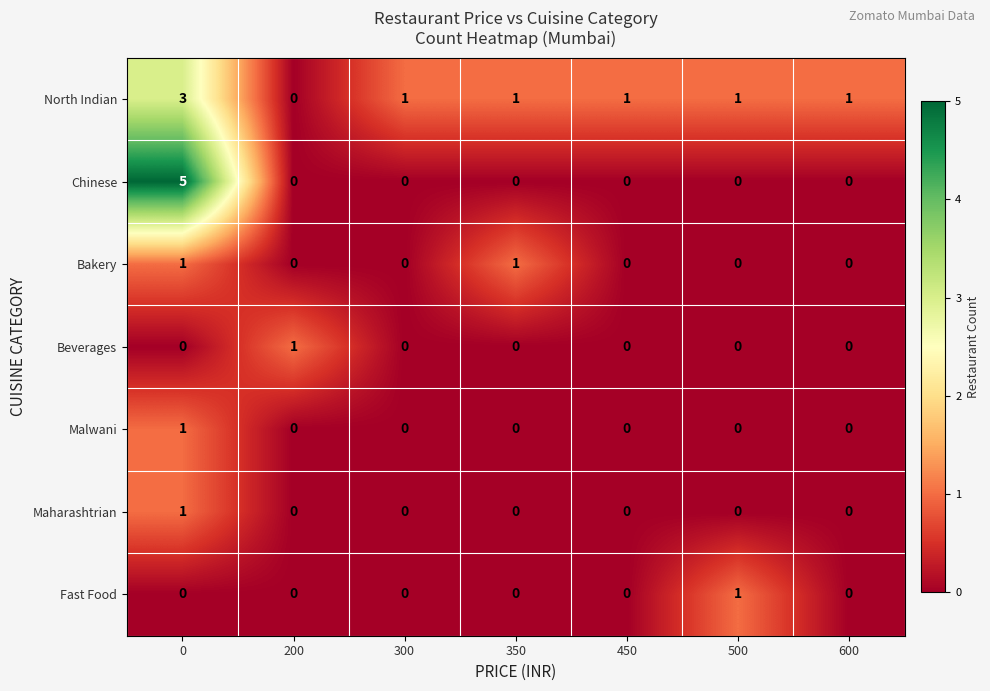

What is the maximum value shown in the chart?

5